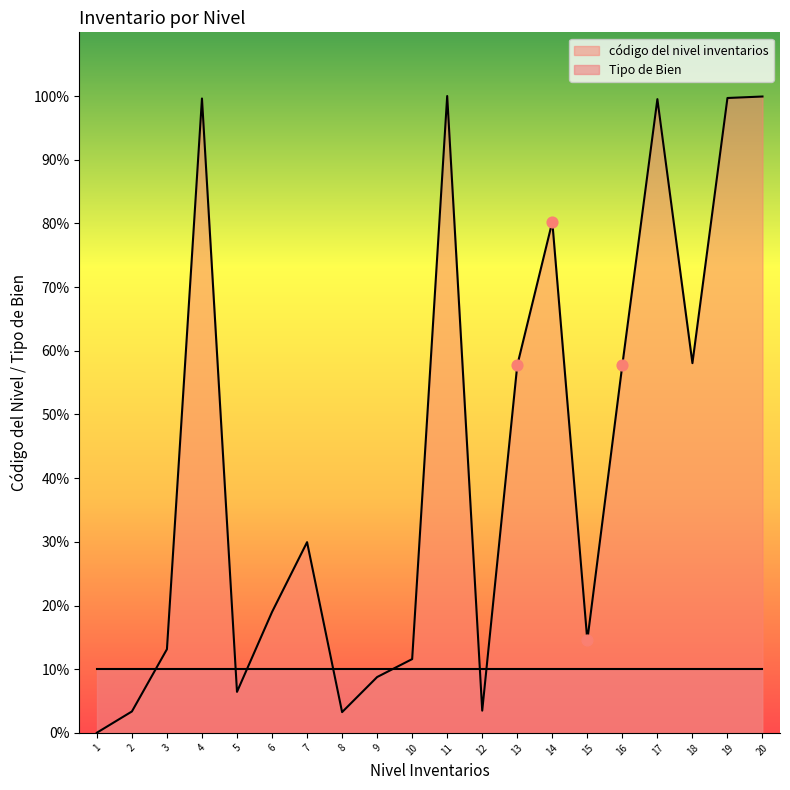

What is the change in value from 7 to 14?

+1945